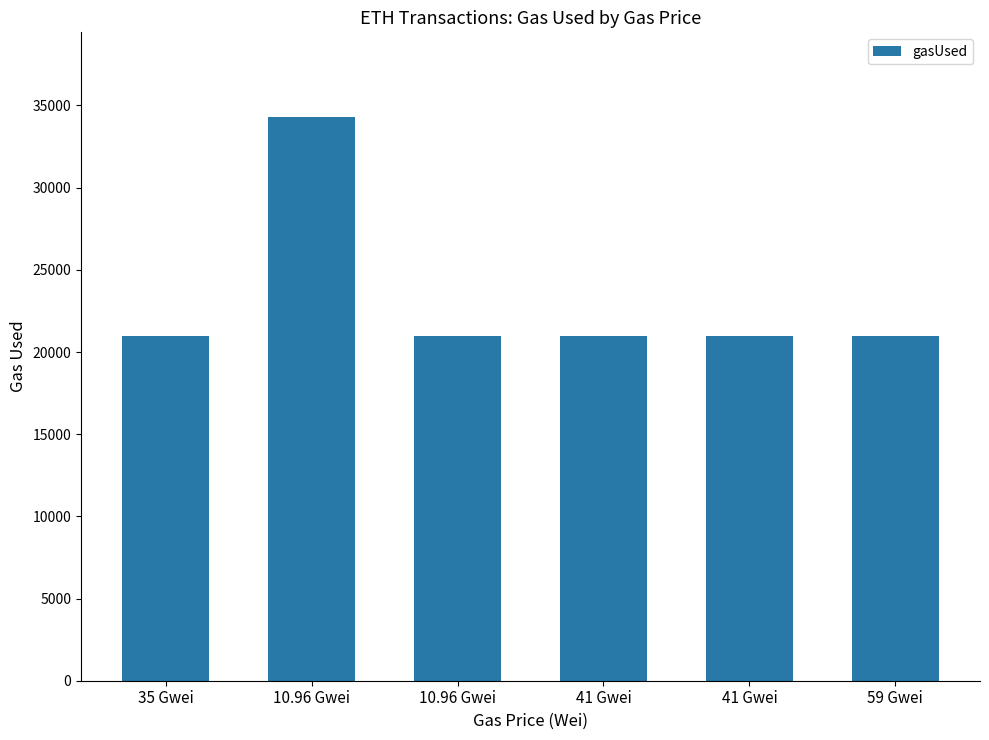

Where is the data nearest to the value 27652?

35 Gwei